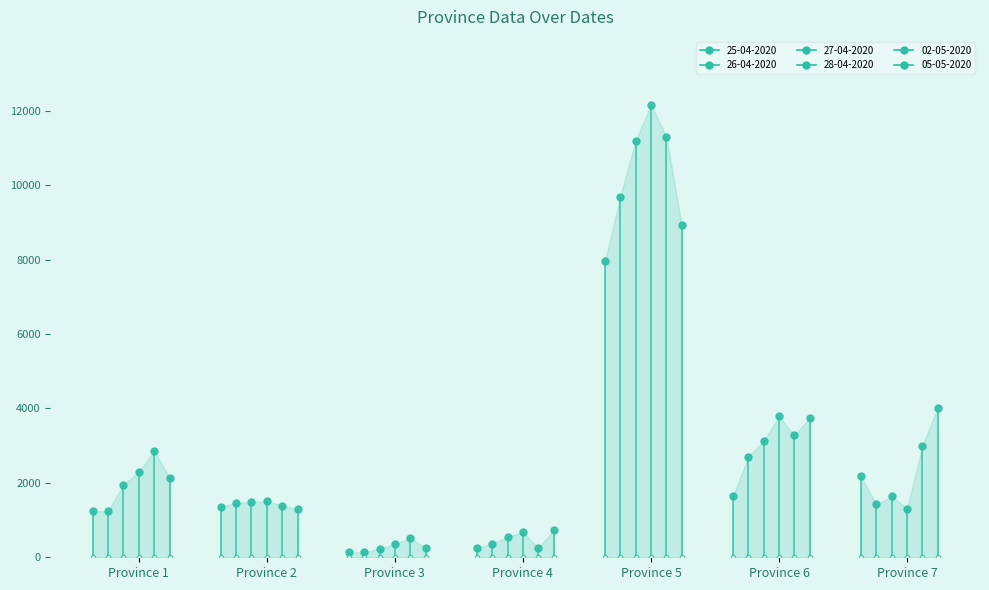

What are all the series names shown in the legend?

25-04-2020, 26-04-2020, 27-04-2020, 28-04-2020, 02-05-2020, 05-05-2020